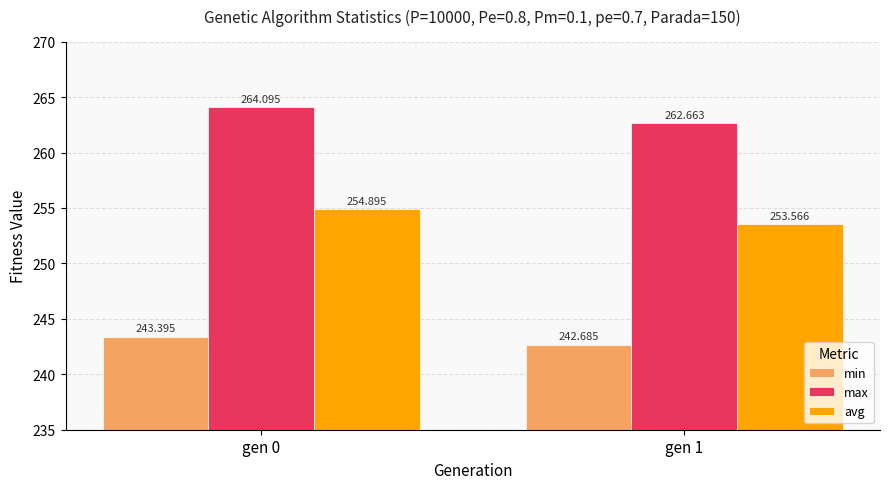

Reading left to right, what are all the values shown in this chart?

min: 243.4	242.7
max: 264.1	262.7
avg: 254.9	253.6